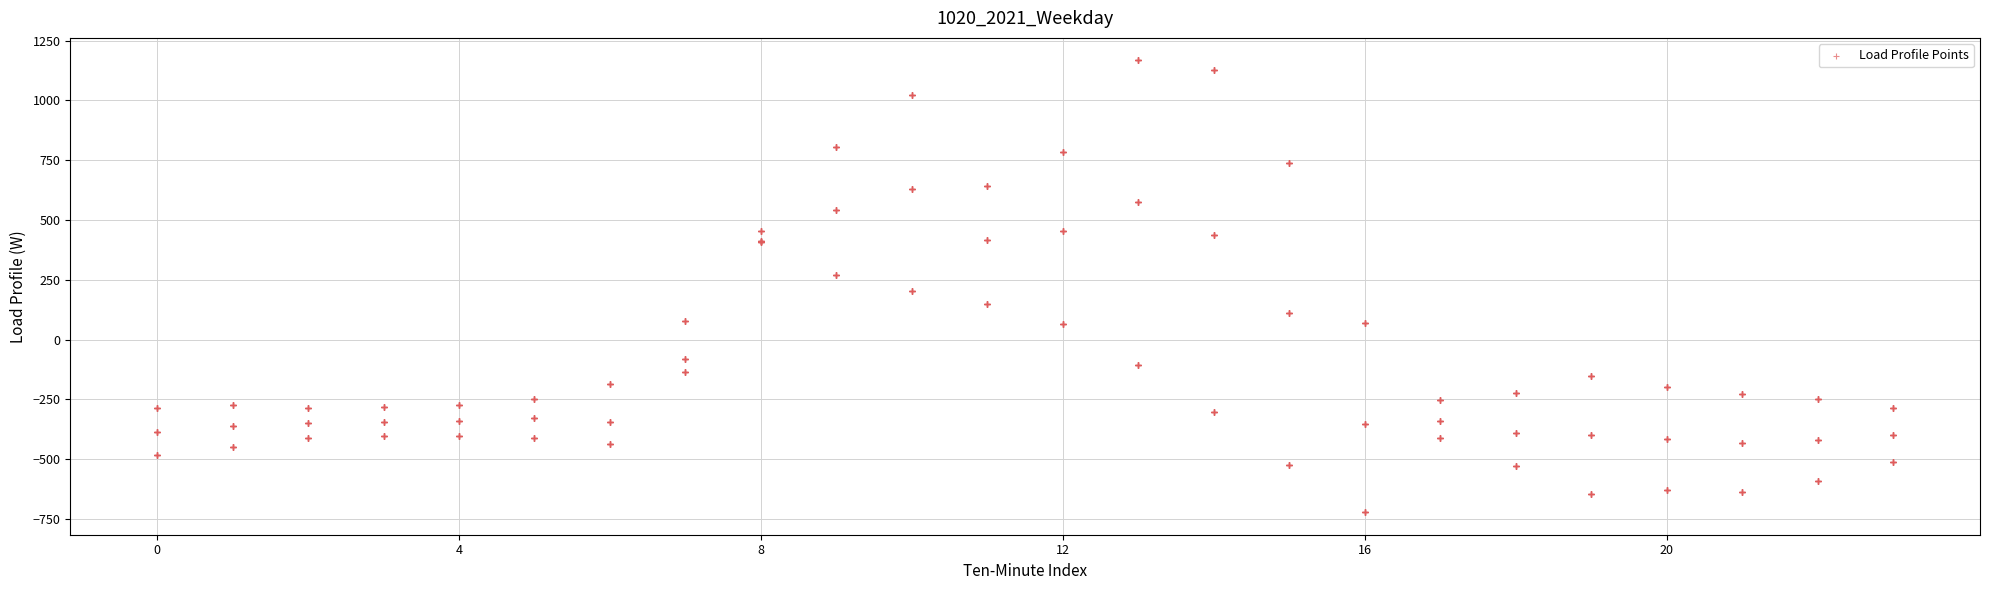

What is the range of Y values (max minus min)?

1888.3